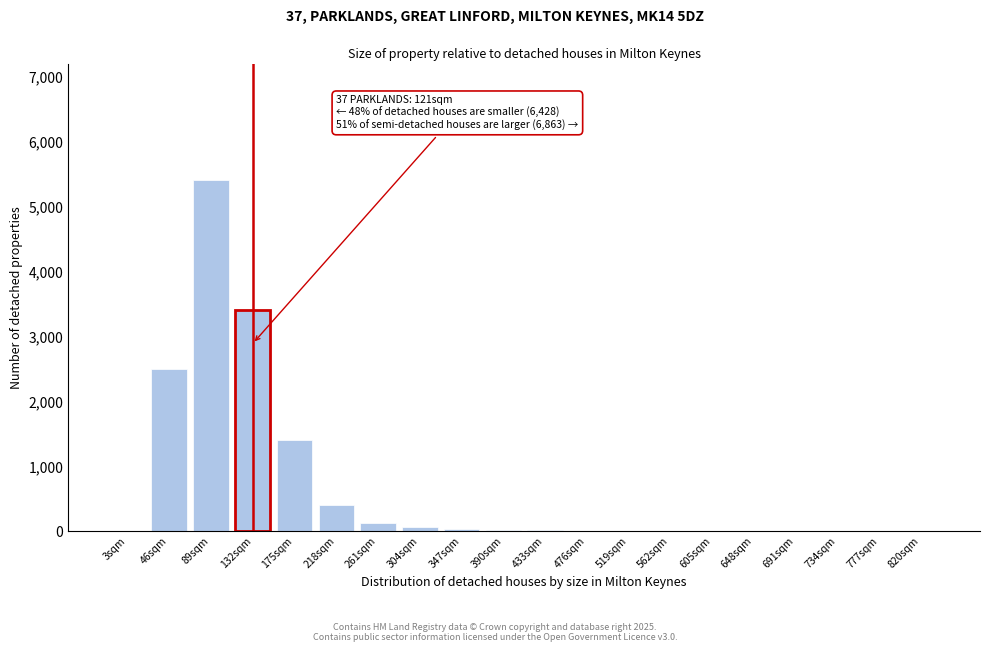

What is the sum of all values?

13396